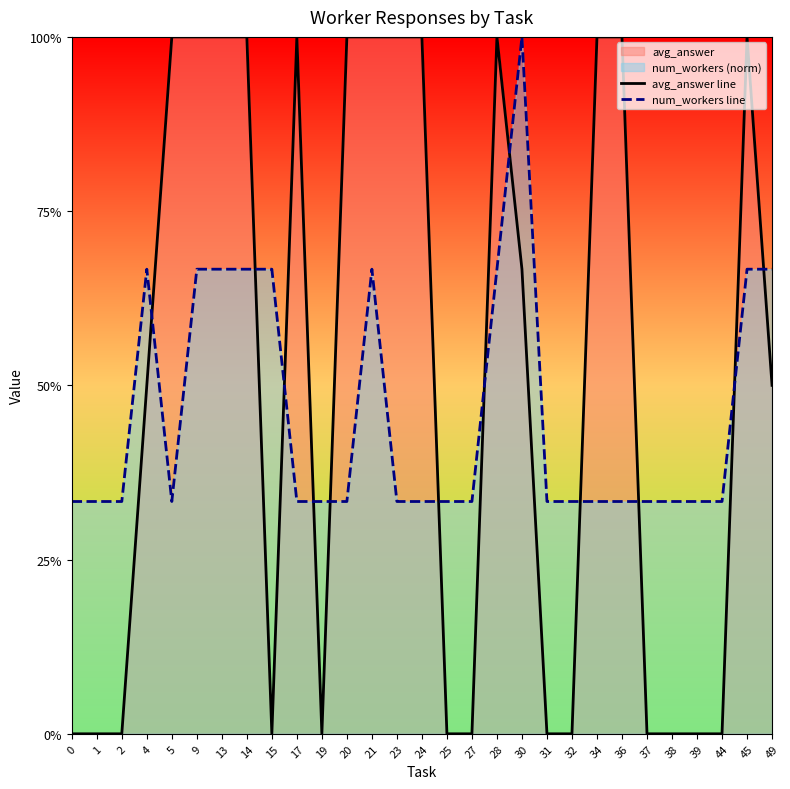

What is the spread (max minus min) of values at 20?

0.7